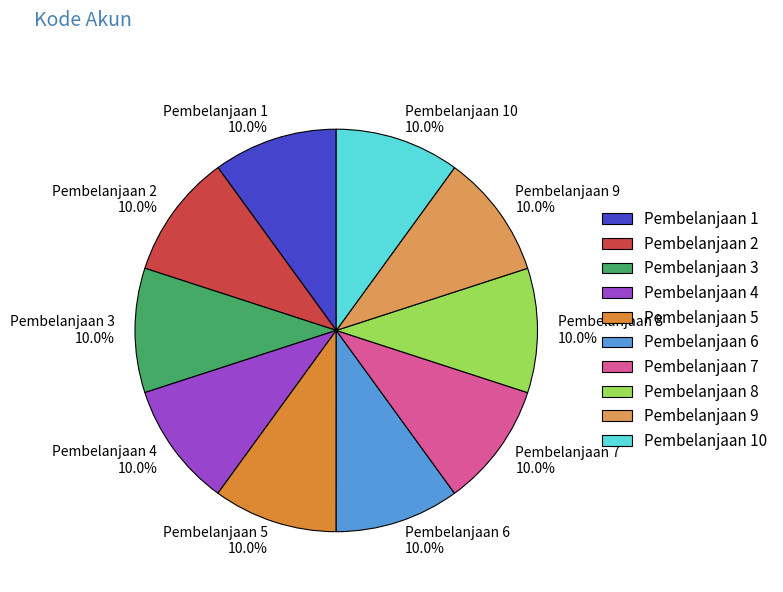

To the nearest percent, what is the combined percentage of Pembelanjaan 2 and Pembelanjaan 8?

20%